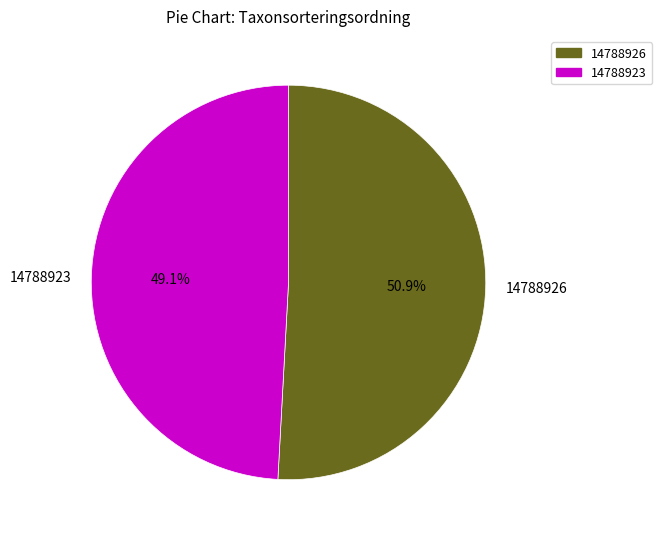

To the nearest percent, what is the combined percentage of 14788923 and 14788926?

100%